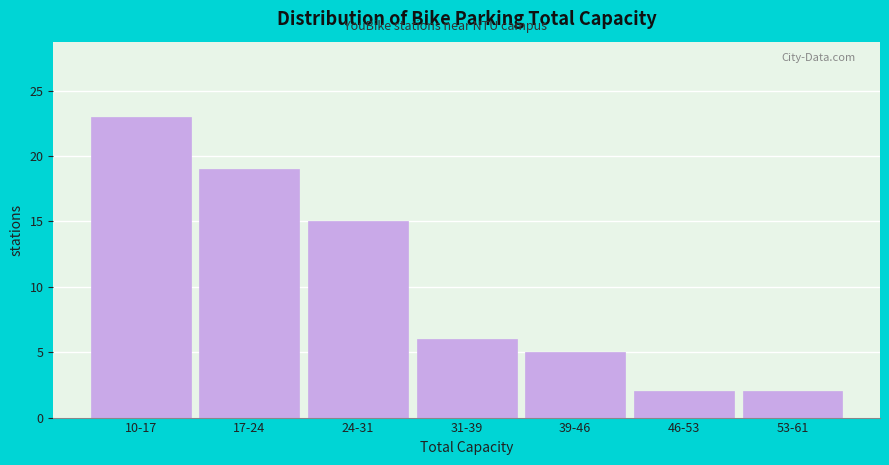

Reading right to left, transcribe all the data shown in this chart.

53-61=2	46-53=2	39-46=5	31-39=6	24-31=15	17-24=19	10-17=23